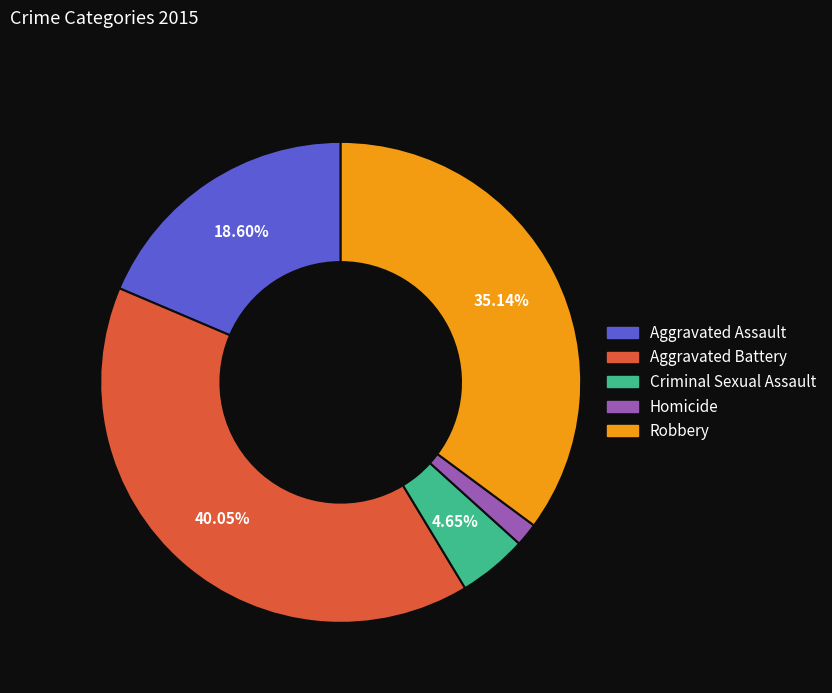

To the nearest percent, what percentage of the pie is Homicide?

2%